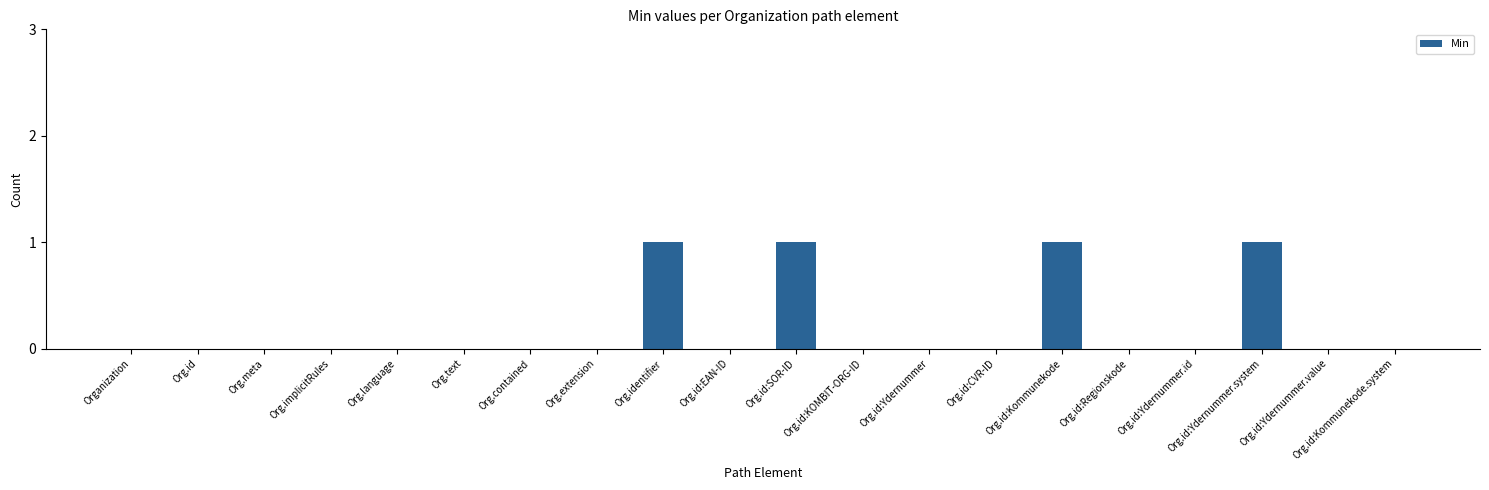

Reading left to right, transcribe all the data shown in this chart.

Organization=0	Org.id=0	Org.meta=0	Org.implicitRules=0	Org.language=0	Org.text=0	Org.contained=0	Org.extension=0	Org.identifier=1	Org.id:EAN-ID=0	Org.id:SOR-ID=1	Org.id:KOMBIT-ORG-ID=0	Org.id:Ydernummer=0	Org.id:CVR-ID=0	Org.id:Kommunekode=1	Org.id:Regionskode=0	Org.id:Ydernummer.id=0	Org.id:Ydernummer.system=1	Org.id:Ydernummer.value=0	Org.id:Kommunekode.system=0